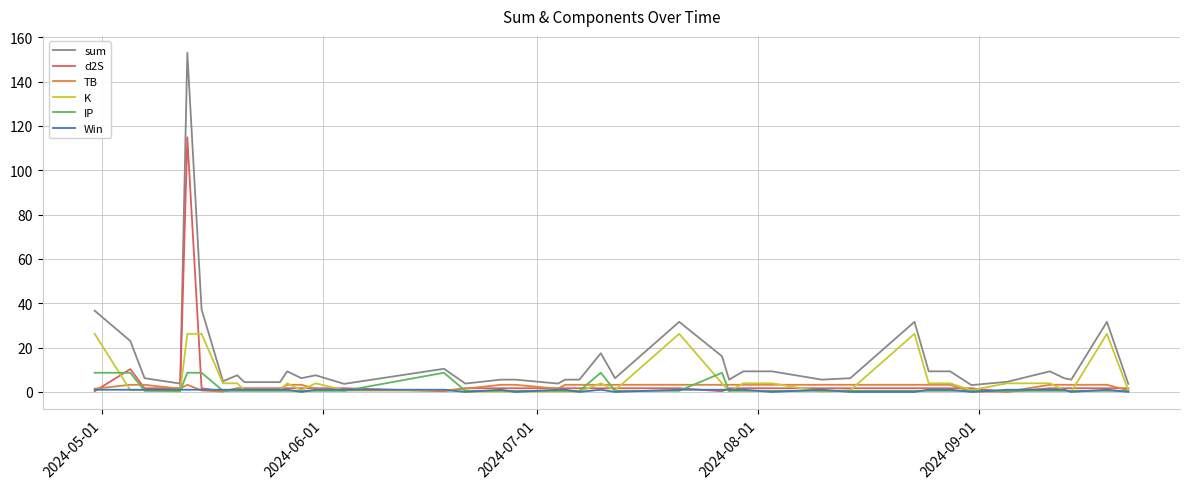

What is the highest value of the sum series?

152.9